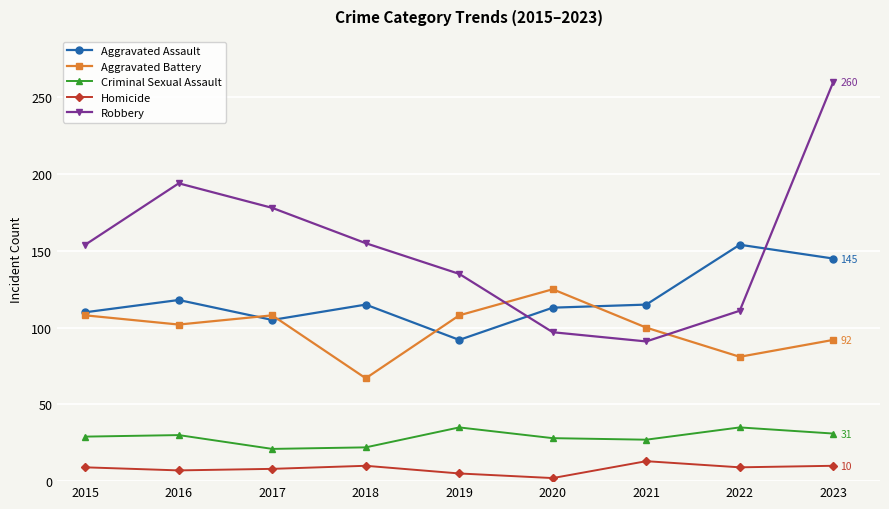

What value does the Robbery series have at 2021?

91